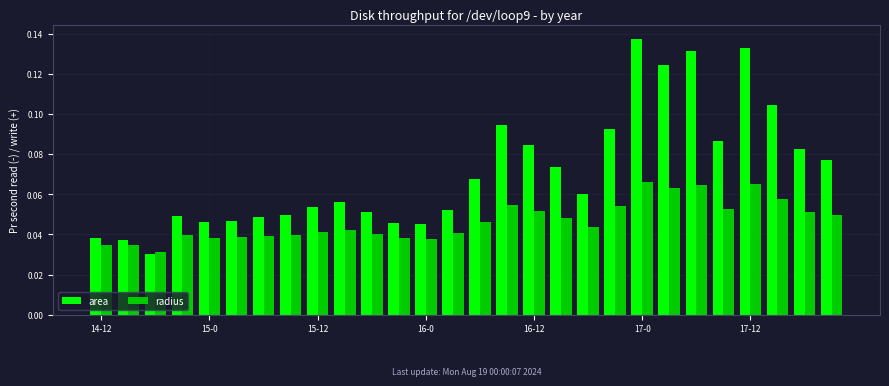

Rank the series by their average value, from lowest to highest.

radius, area